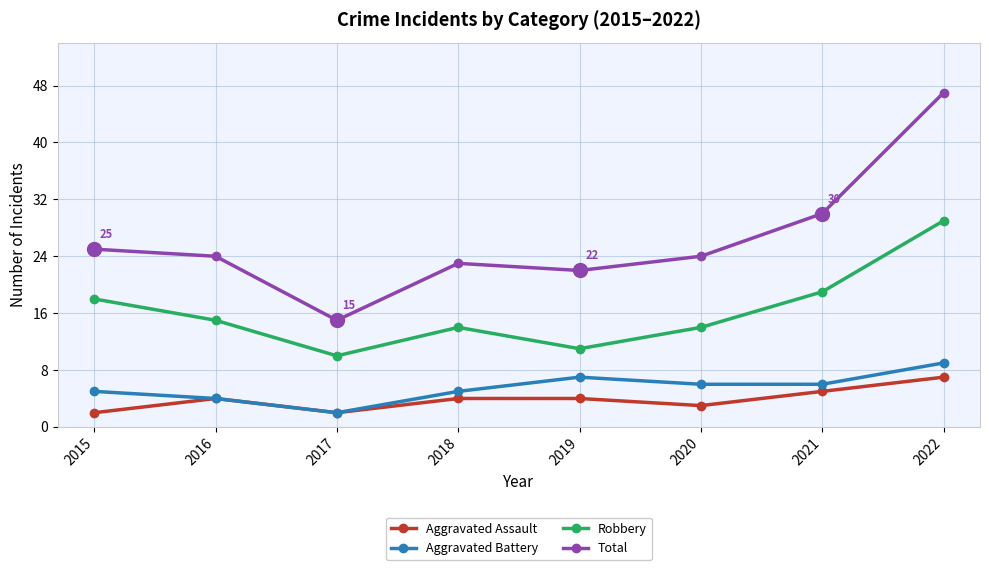

Which category has the lowest value in the Aggravated Battery series?

2017